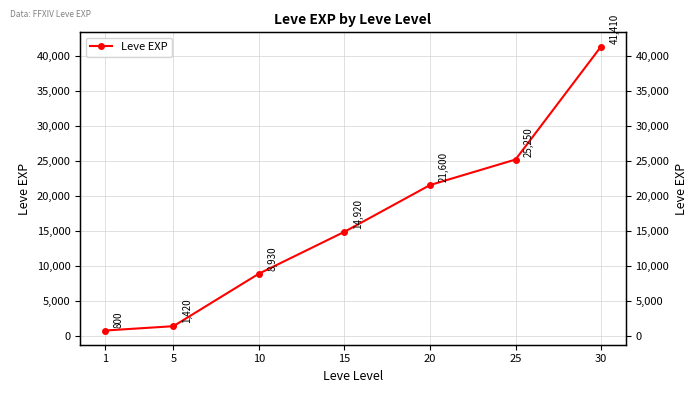

How many lines are shown in the chart?

1